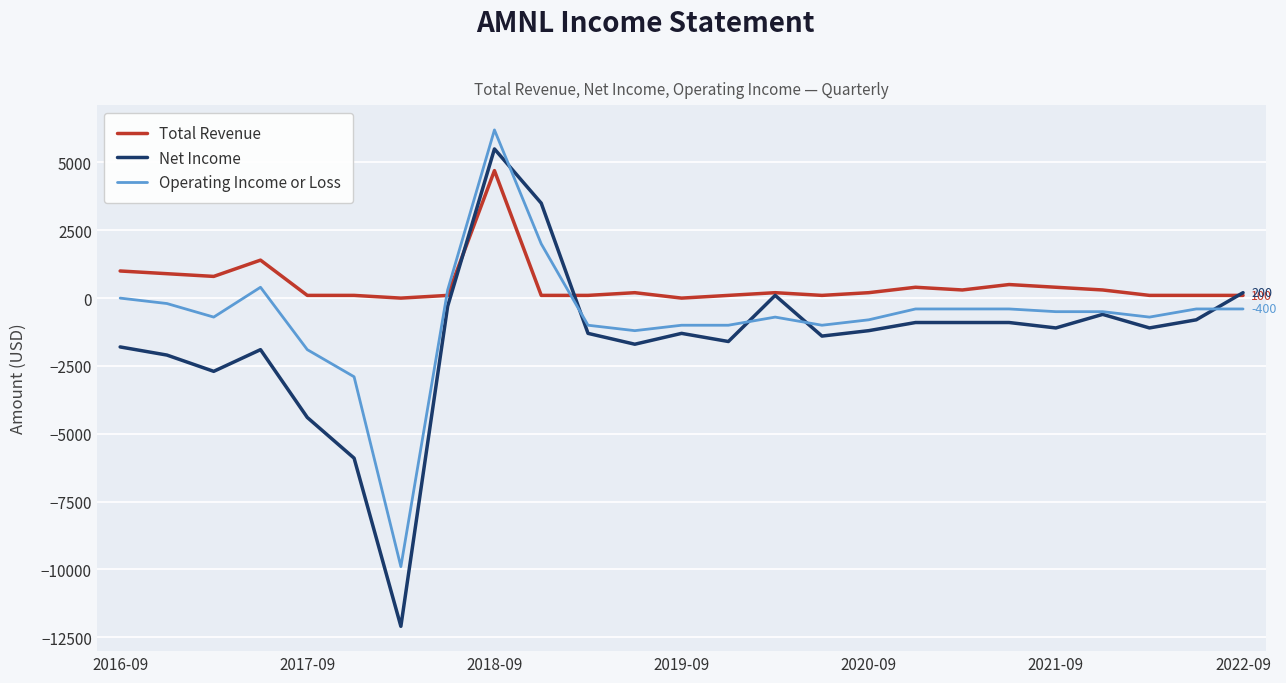

Which series has the largest total across all categories?

Total Revenue